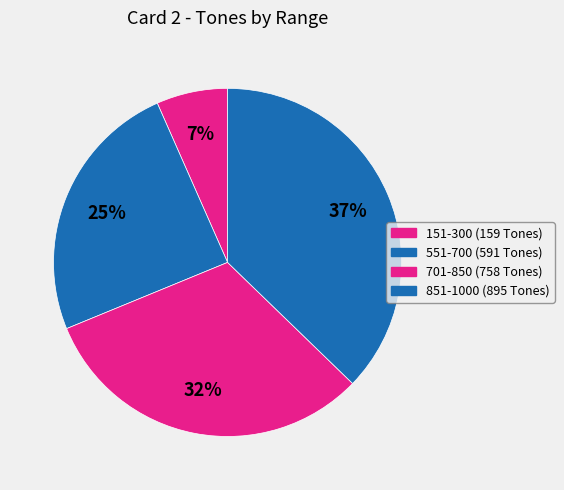

Approximately how many times larger is the value at 701-850 (758 Tones) compared to 851-1000 (895 Tones)?

0.8